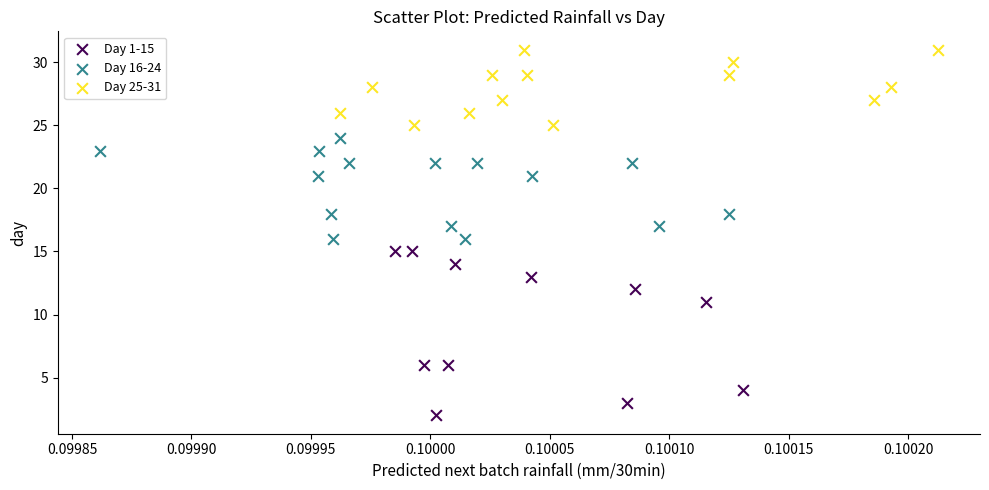

Which series reaches the maximum Y coordinate?

Day 25-31